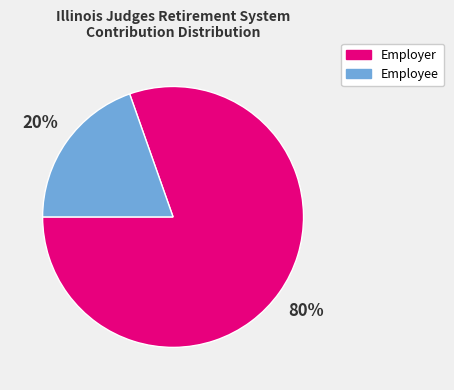

To the nearest percent, what percentage of the pie is Employer?

80%